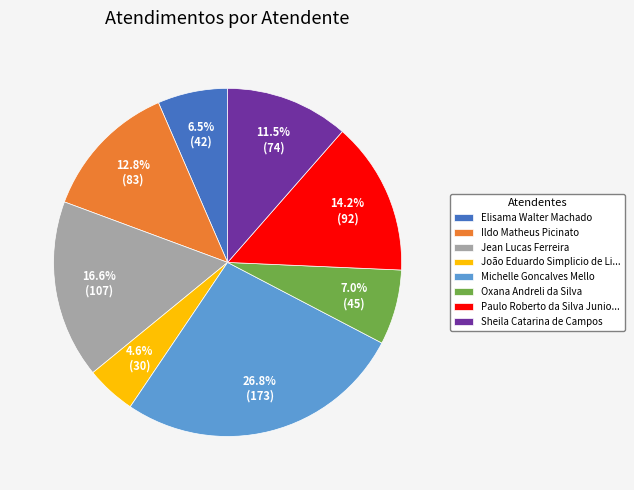

Is it true that Jean Lucas Ferreira is 17% of the pie?

True